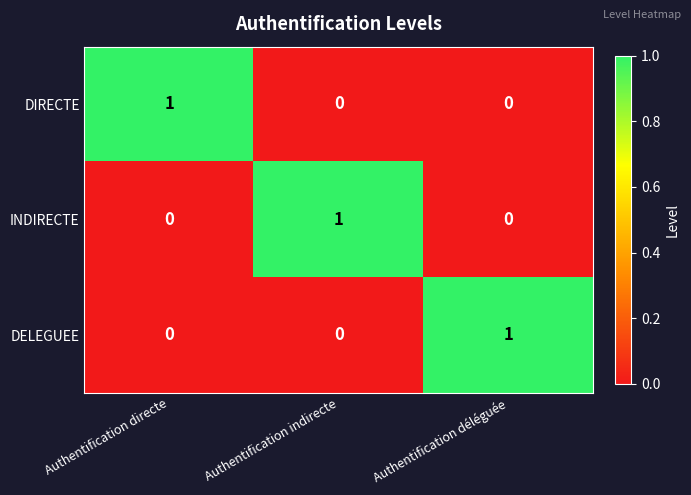

Which category has the highest value in the DIRECTE series?

Authentification directe